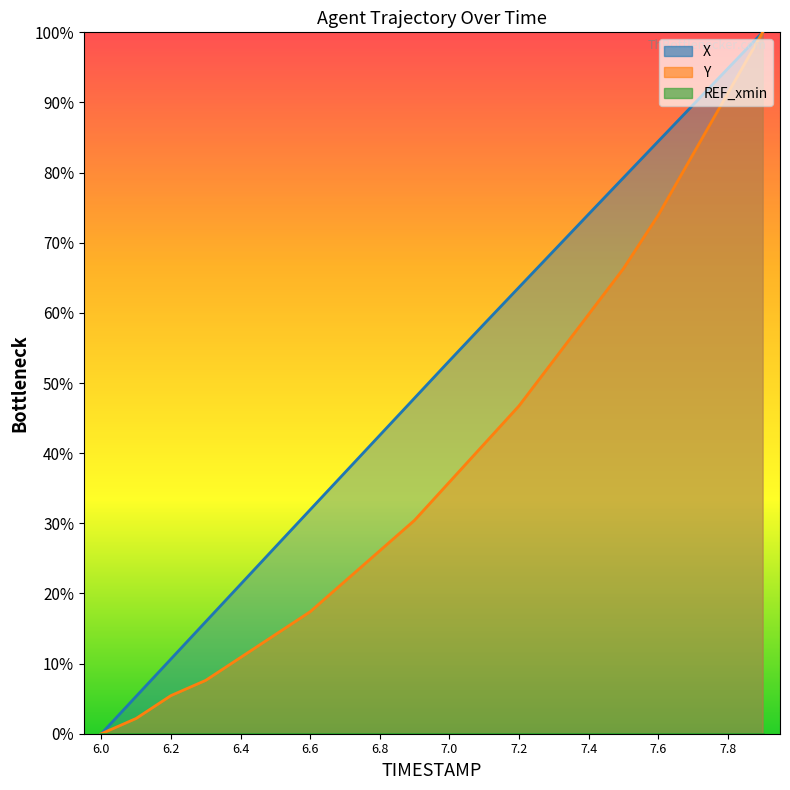

List the labels in order of X value, largest first.

7.9, 7.8, 7.7, 7.6, 7.5, 7.4, 7.3, 7.2, 7.1, 7.0, 6.9, 6.8, 6.7, 6.6, 6.5, 6.4, 6.3, 6.2, 6.1, 6.0